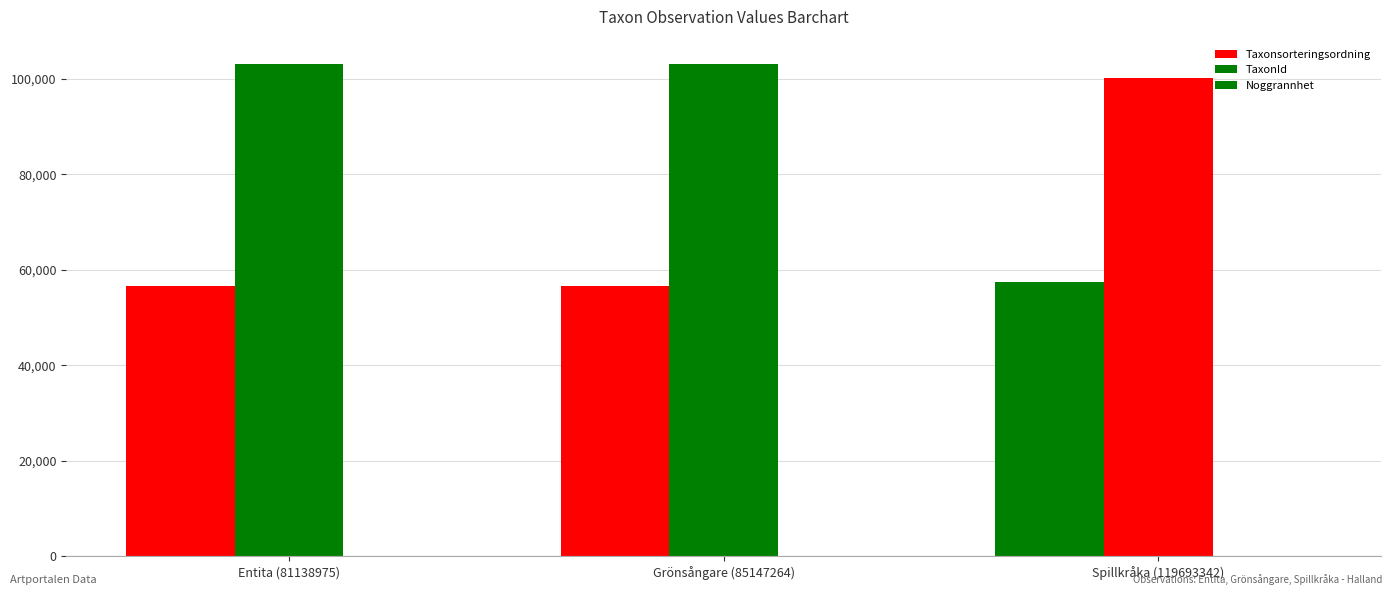

The value of TaxonId at Entita (81138975) is 103020. True or false?

True